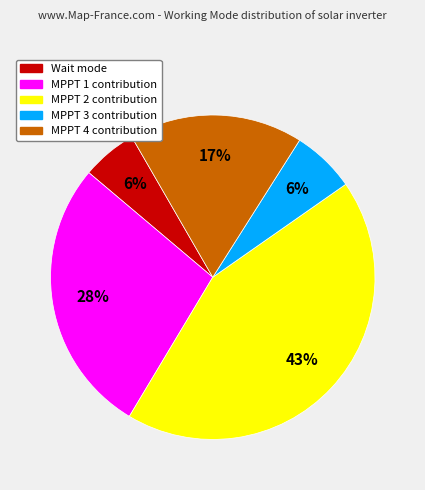

Is there any slice that represents more than half of the pie?

No